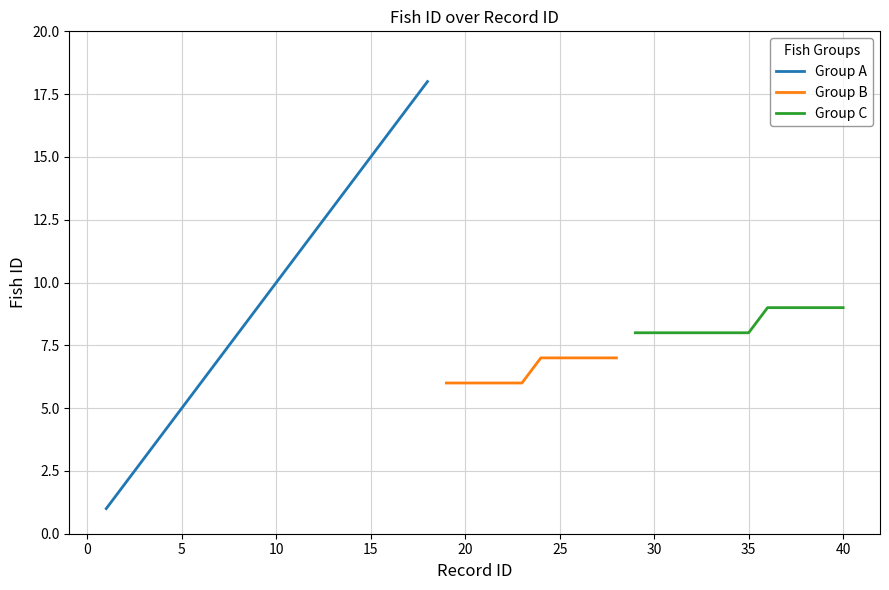

What is the approximate value at 8, to the nearest 5?

10